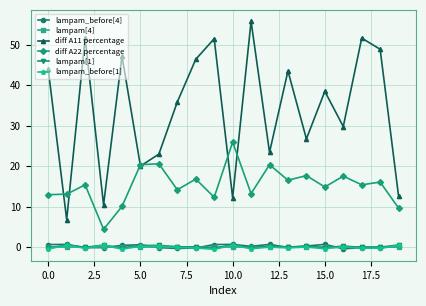

Which series has the largest range (max minus min)?

diff A11 percentage